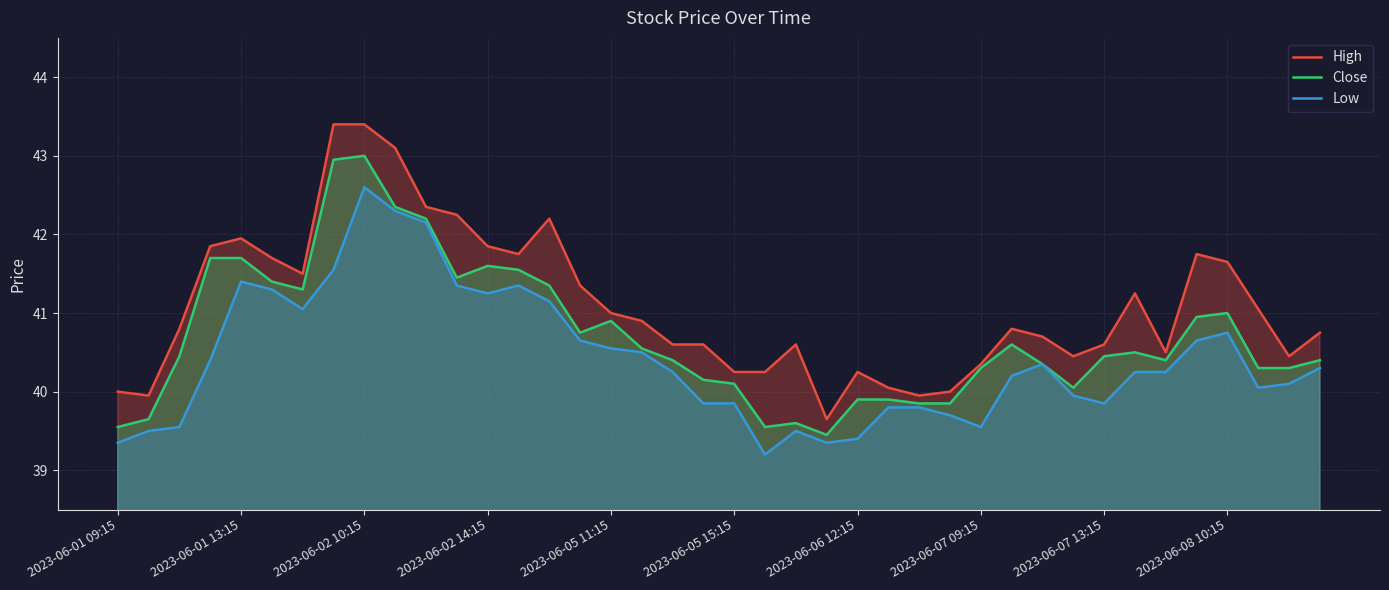

At which category is the sum across all series the highest?

2023-06-02 10:15